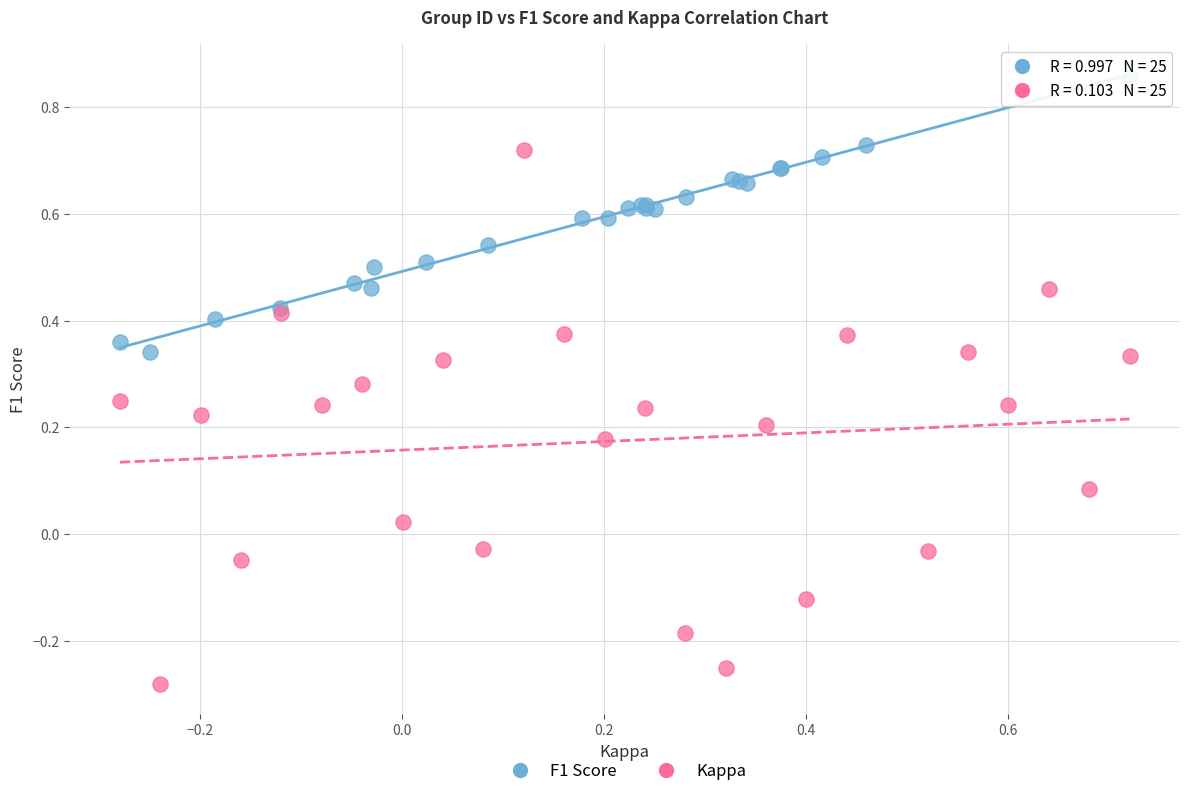

Which series reaches the minimum Y coordinate?

Kappa